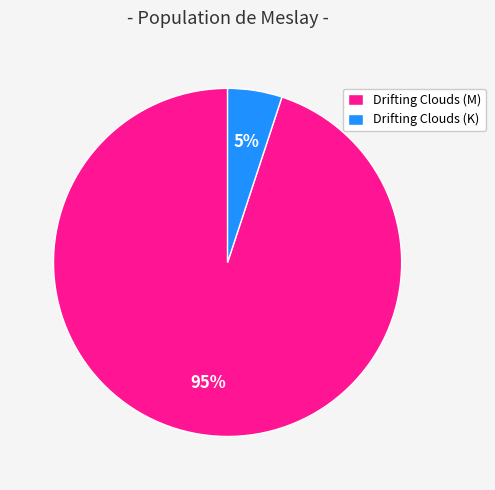

Between Drifting Clouds (M) and Drifting Clouds (K), which is larger?

Drifting Clouds (M)